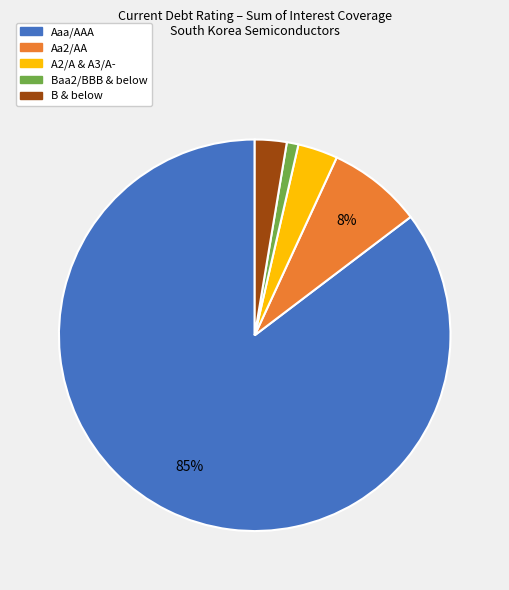

True or false: Aa2/AA accounts for 20% of the total.

False